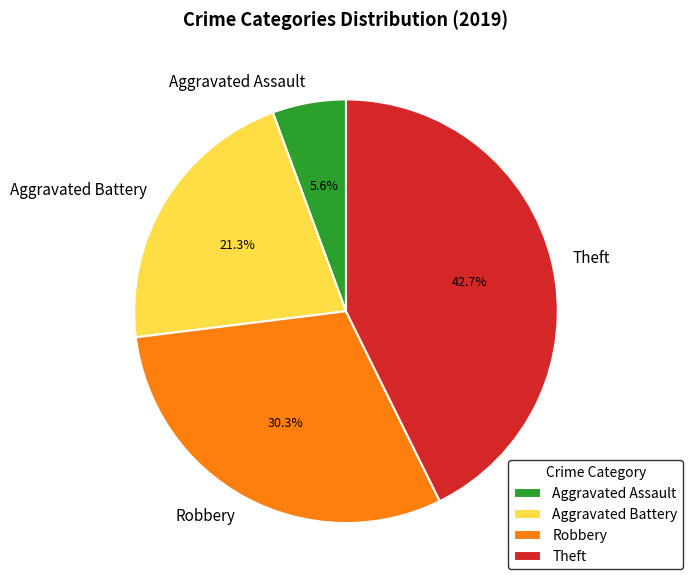

Rank the categories by value from highest to lowest.

Theft, Robbery, Aggravated Battery, Aggravated Assault